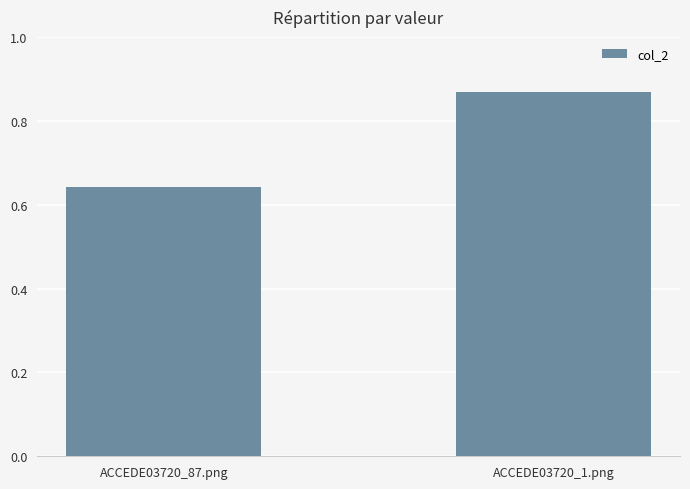

What is the label of the 1st bar from the right?

ACCEDE03720_1.png